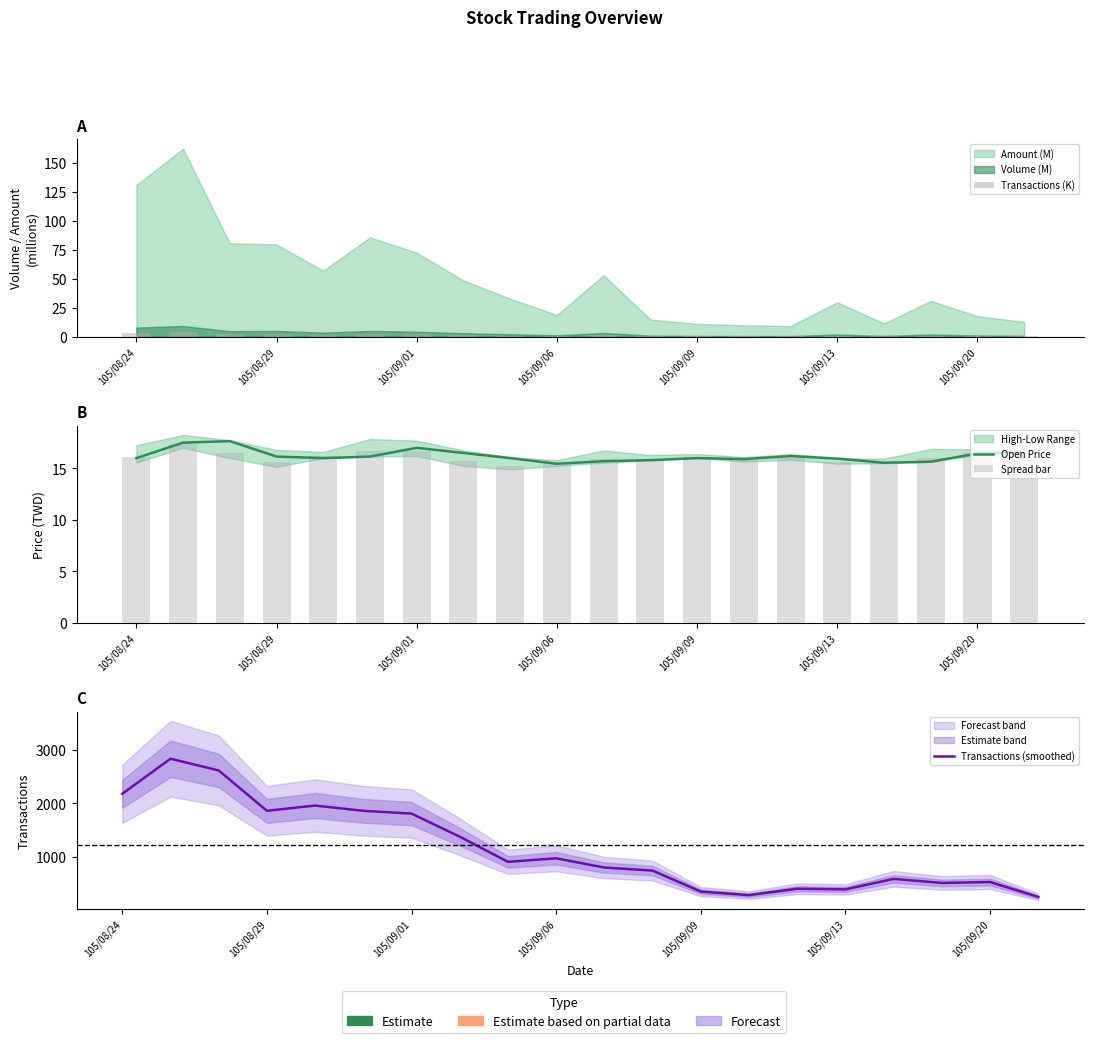

What is the maximum value shown in the chart?

2834.3